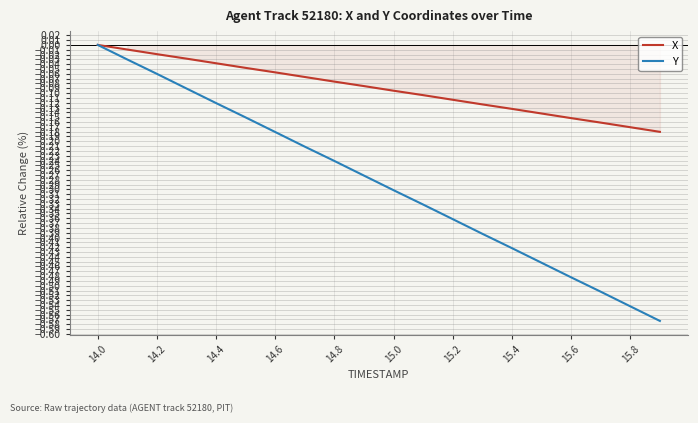

True or false: X has a value of -0.3 at 15.8.

False